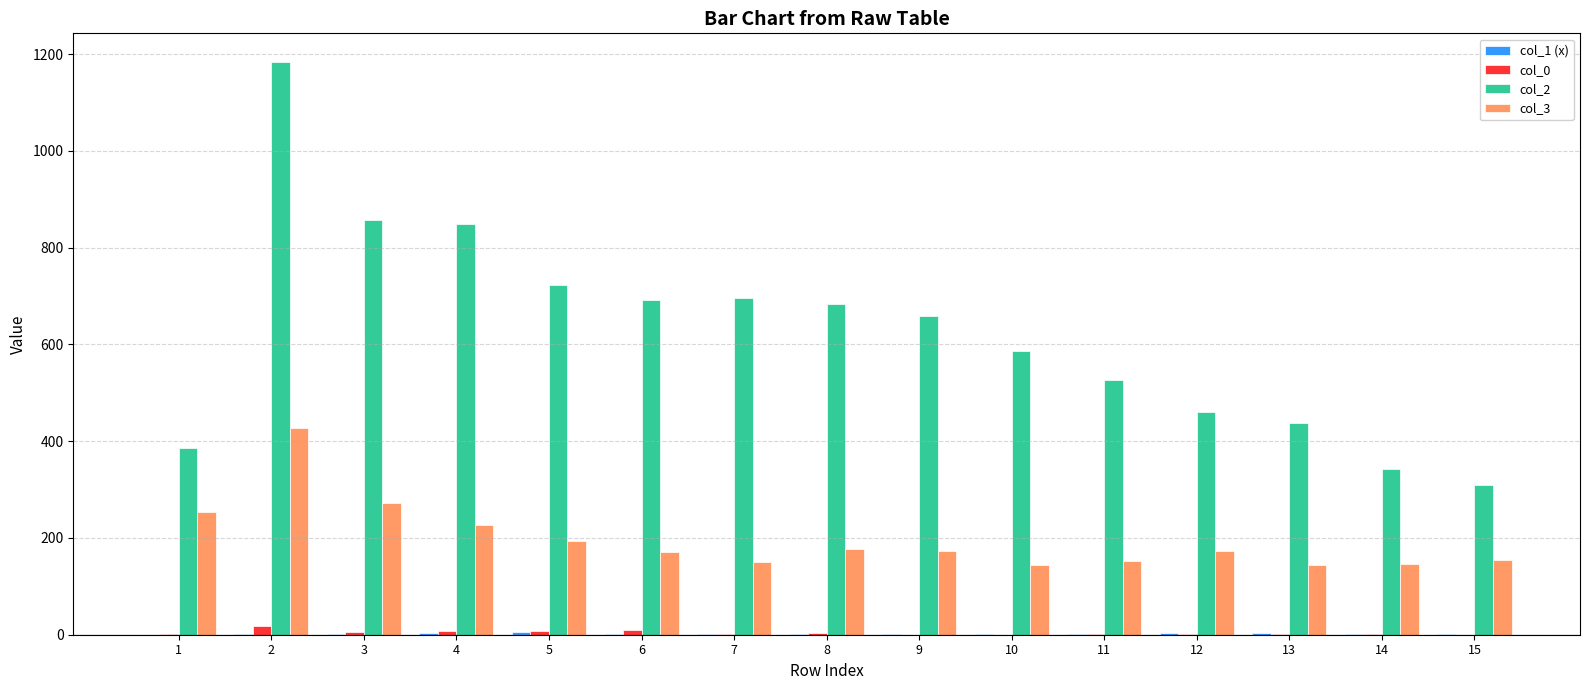

What is the maximum value shown in the chart?

1184